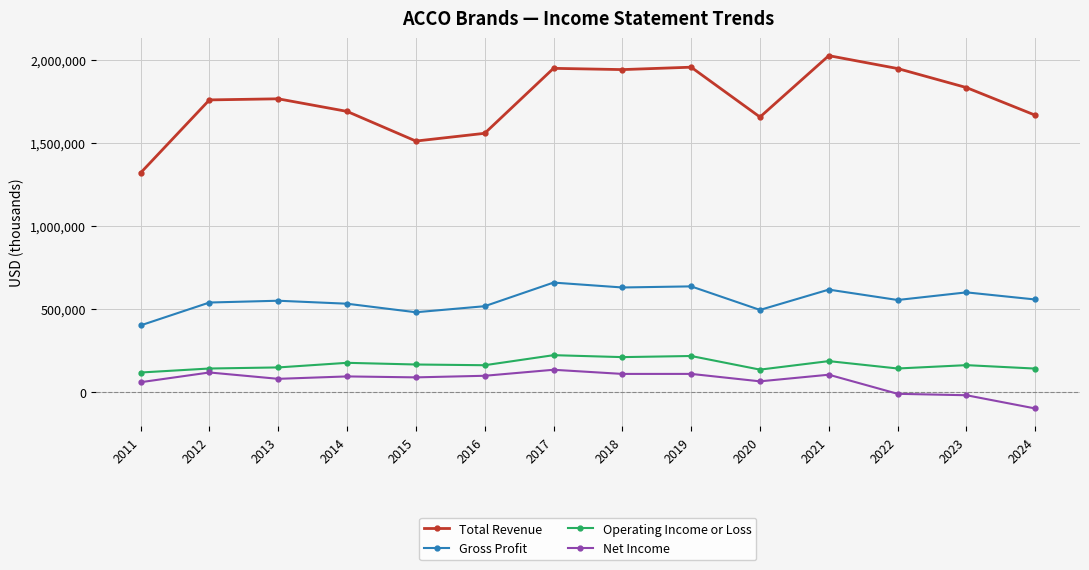

Does the chart display data point markers on the line(s)?

Yes